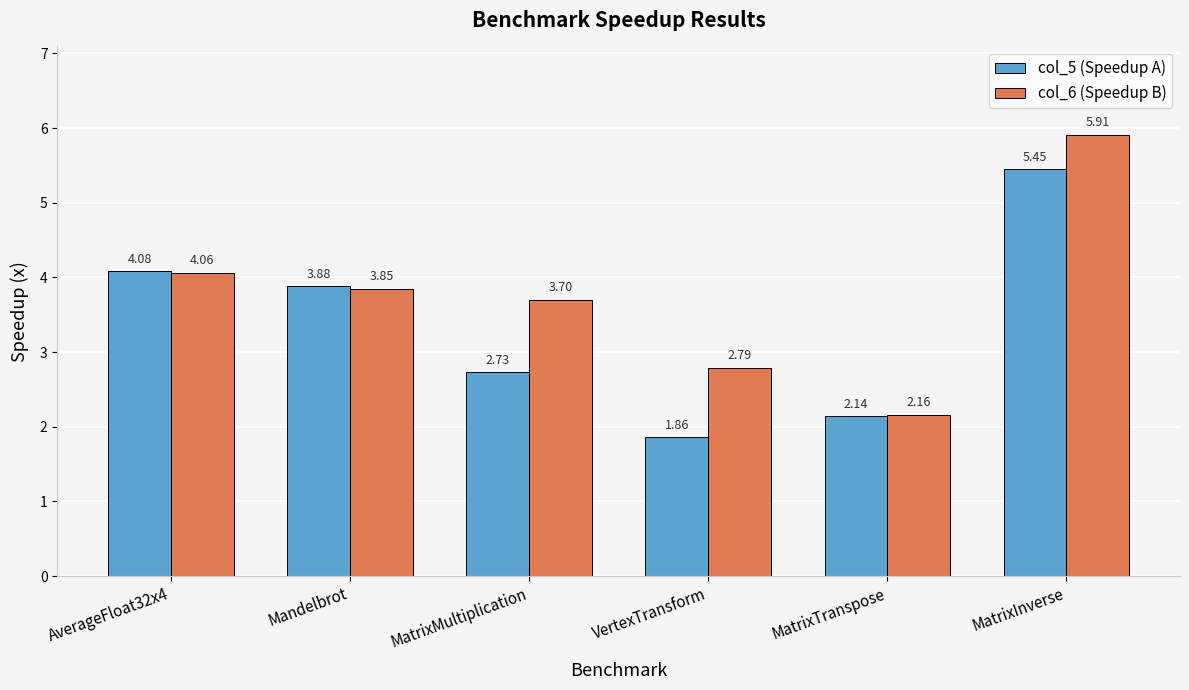

Rank the categories by col_6 (Speedup B) value from highest to lowest.

MatrixInverse, AverageFloat32x4, Mandelbrot, MatrixMultiplication, VertexTransform, MatrixTranspose